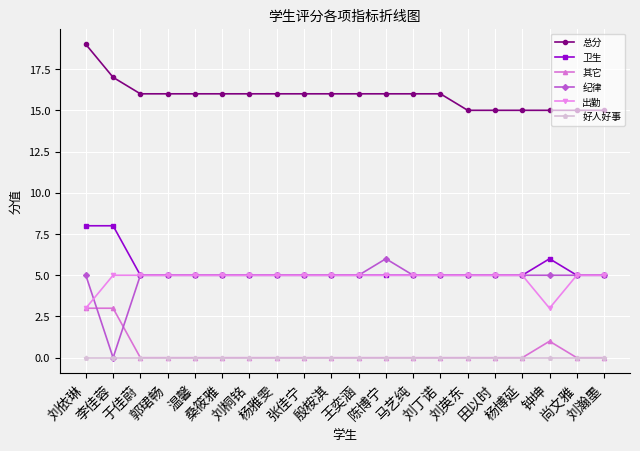

Which series has the largest total across all categories?

总分